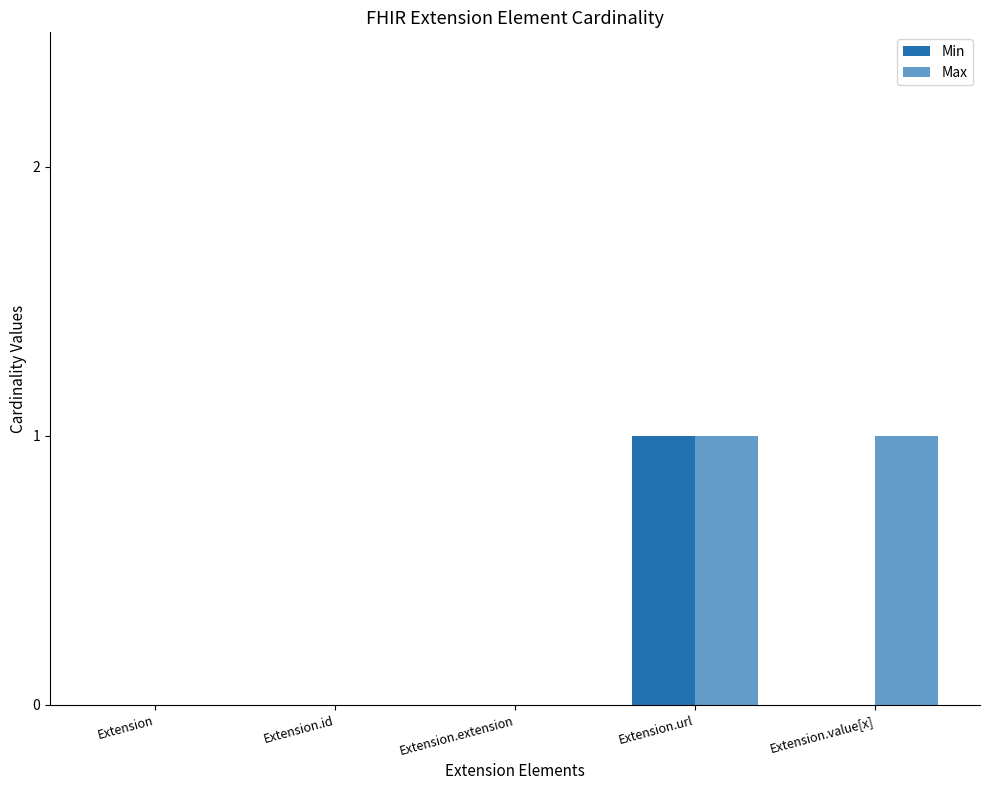

How many groups of bars are there?

5